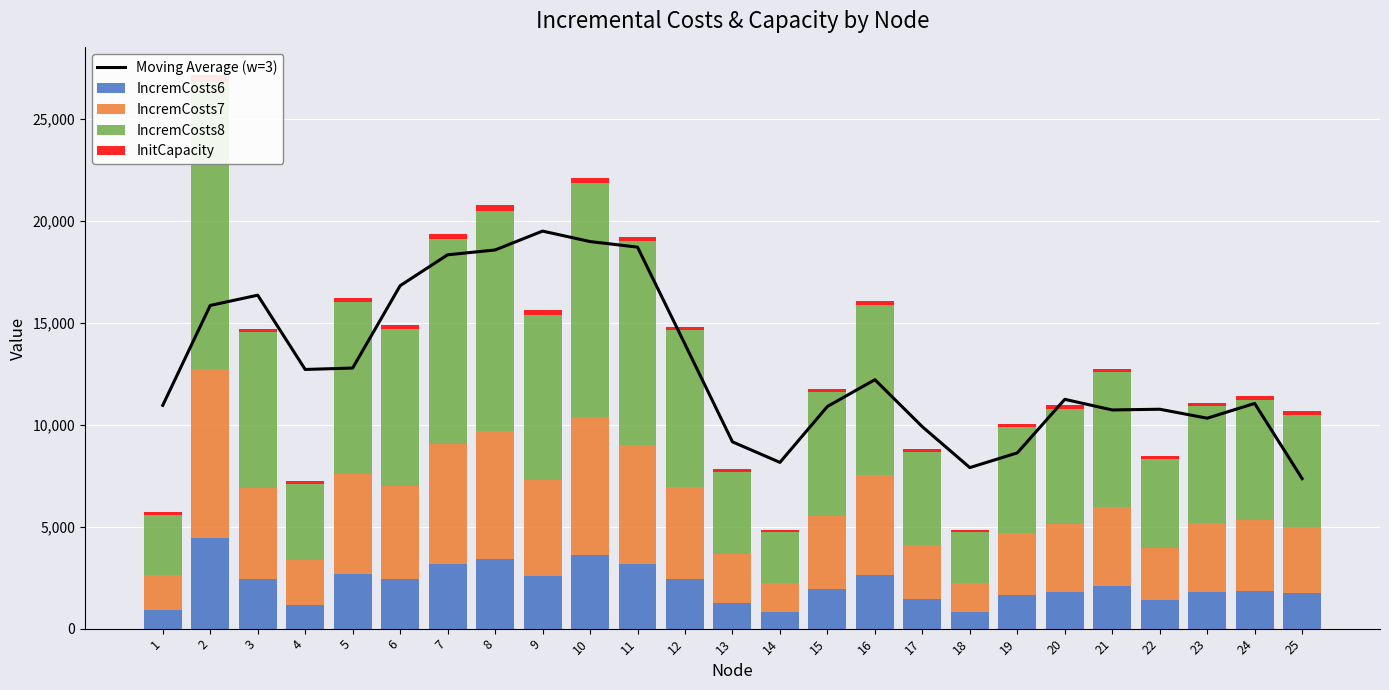

Between 15 and 9, which is larger?

9